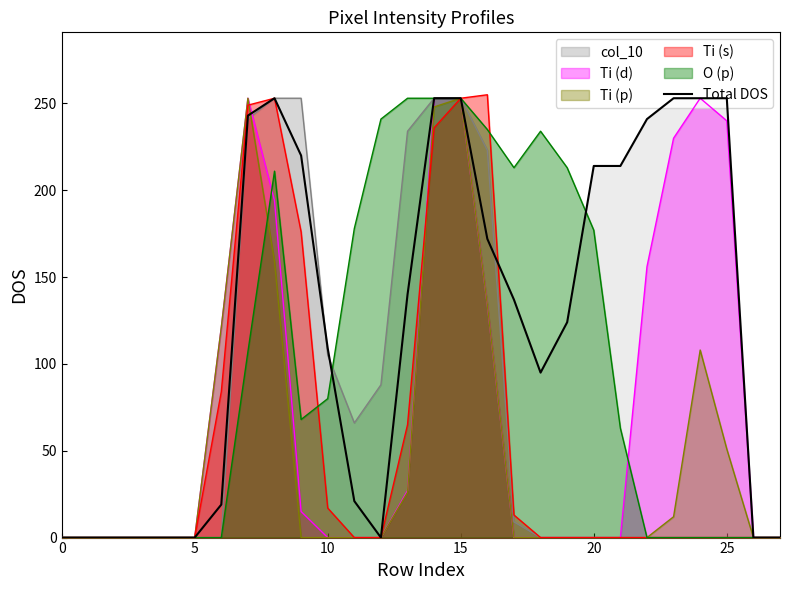

Reading left to right, list all the values displayed in this chart.

0	0	0	0	0	0	19	243	253	220	109	21	0	140	253	253	172	137	95	124	214	214	241	253	253	253	0	0